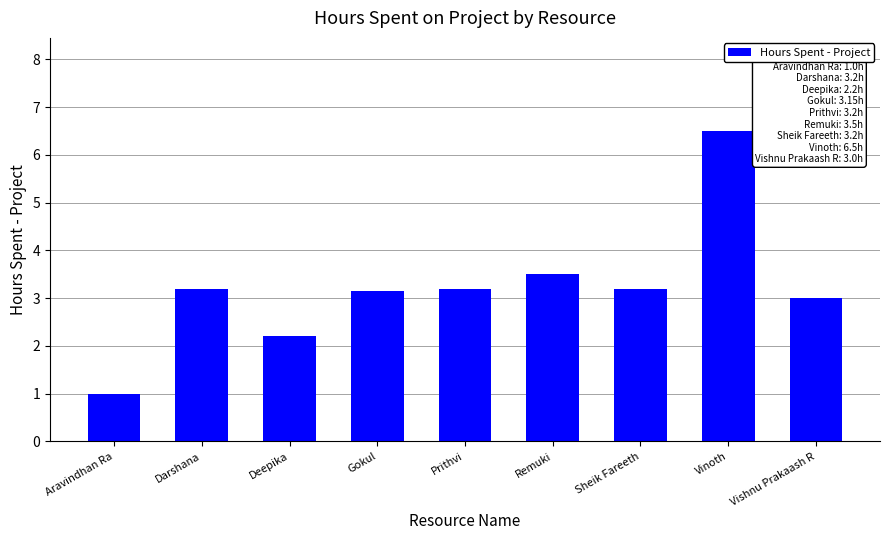

What position from the right is Vishnu Prakaash R?

1